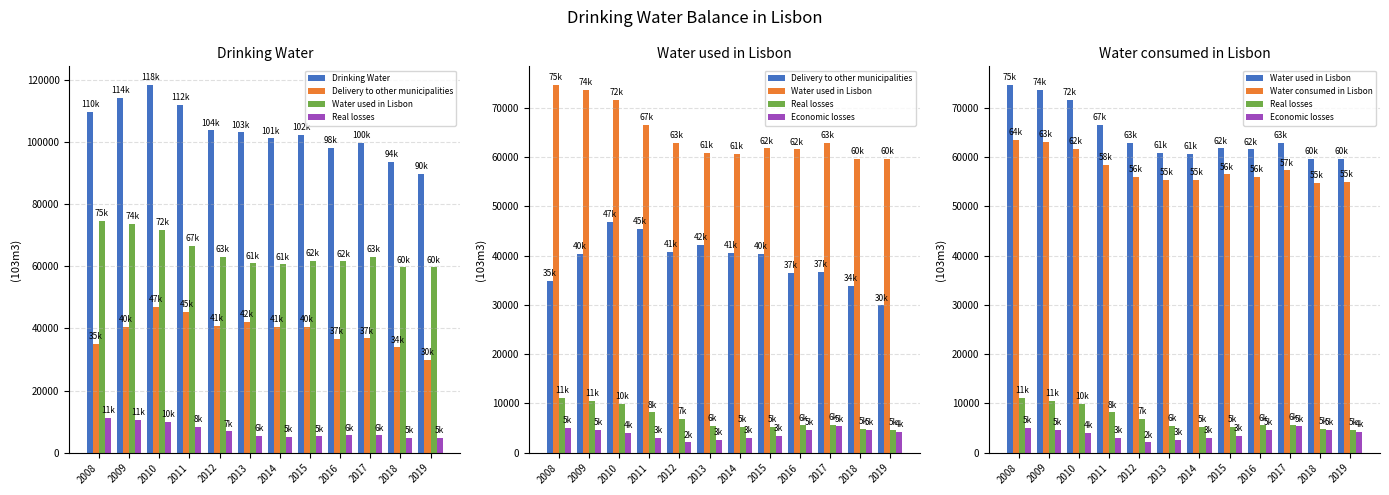

What is the total value across all series at 2015?

269610